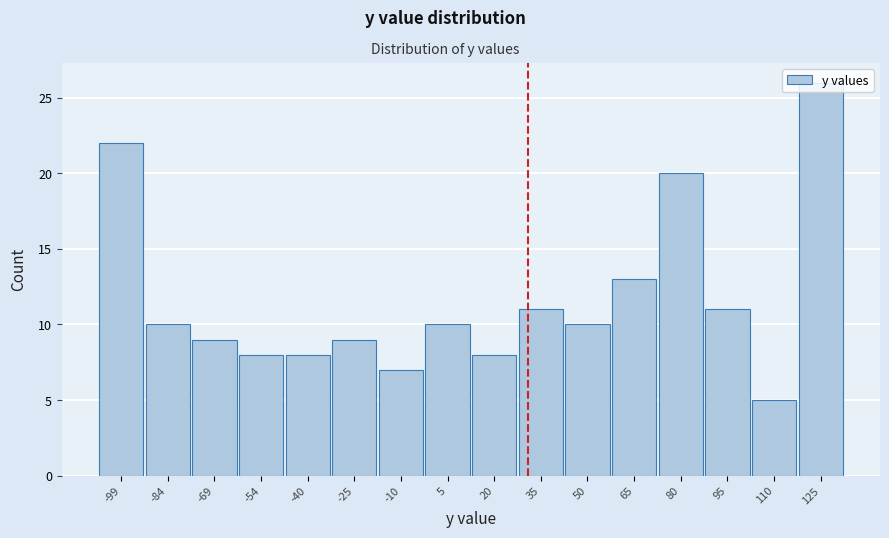

Which label corresponds to the smallest value in the chart?

110